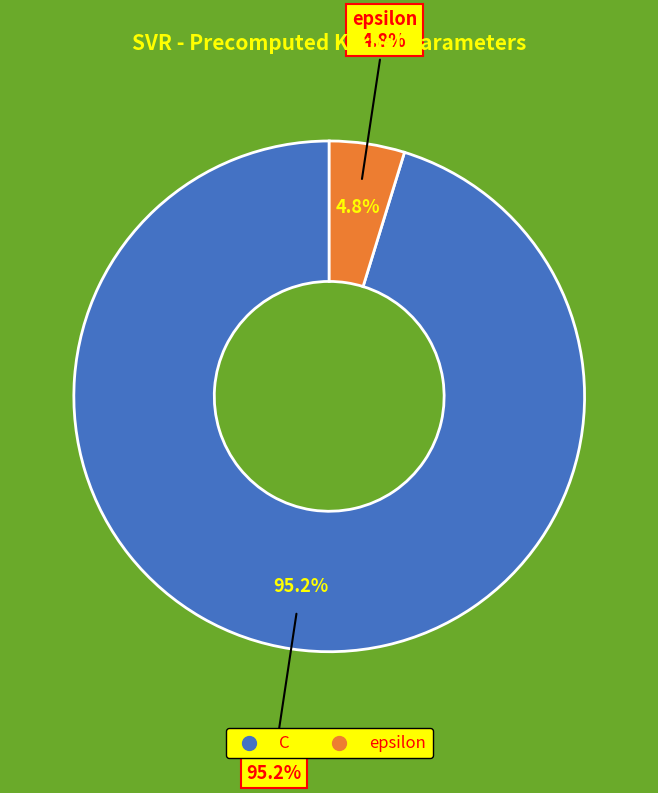

What is the change in value from C to epsilon?

-95